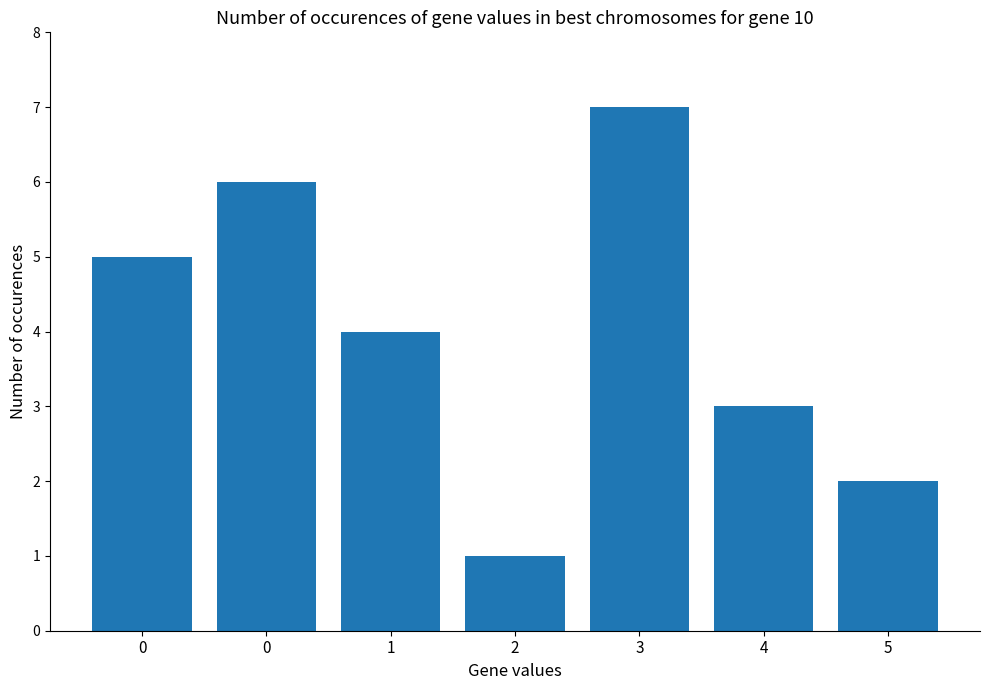

What is the sum of the values at 2 and 3?

8